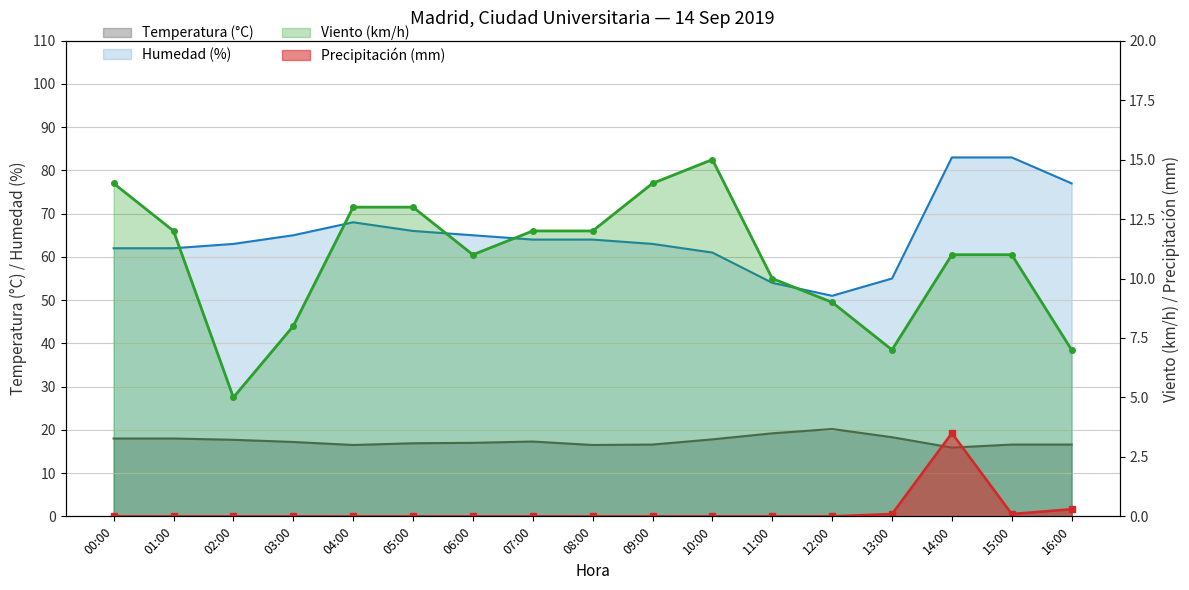

True or false: Temperatura (°C) and Precipitación (mm) cross at least once.

False